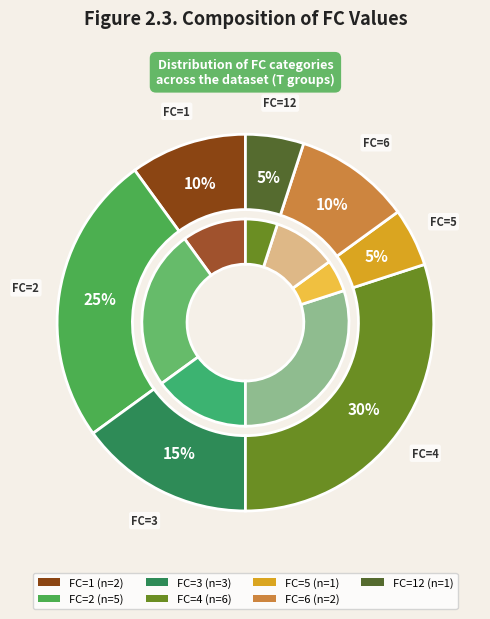

How many slices are in this pie chart?

7